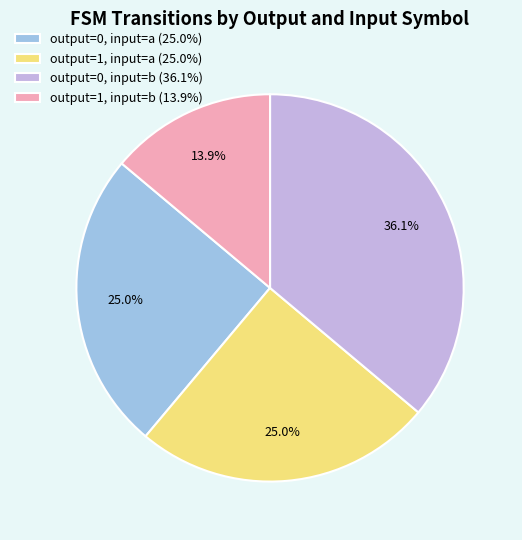

Does any single category account for the majority?

No